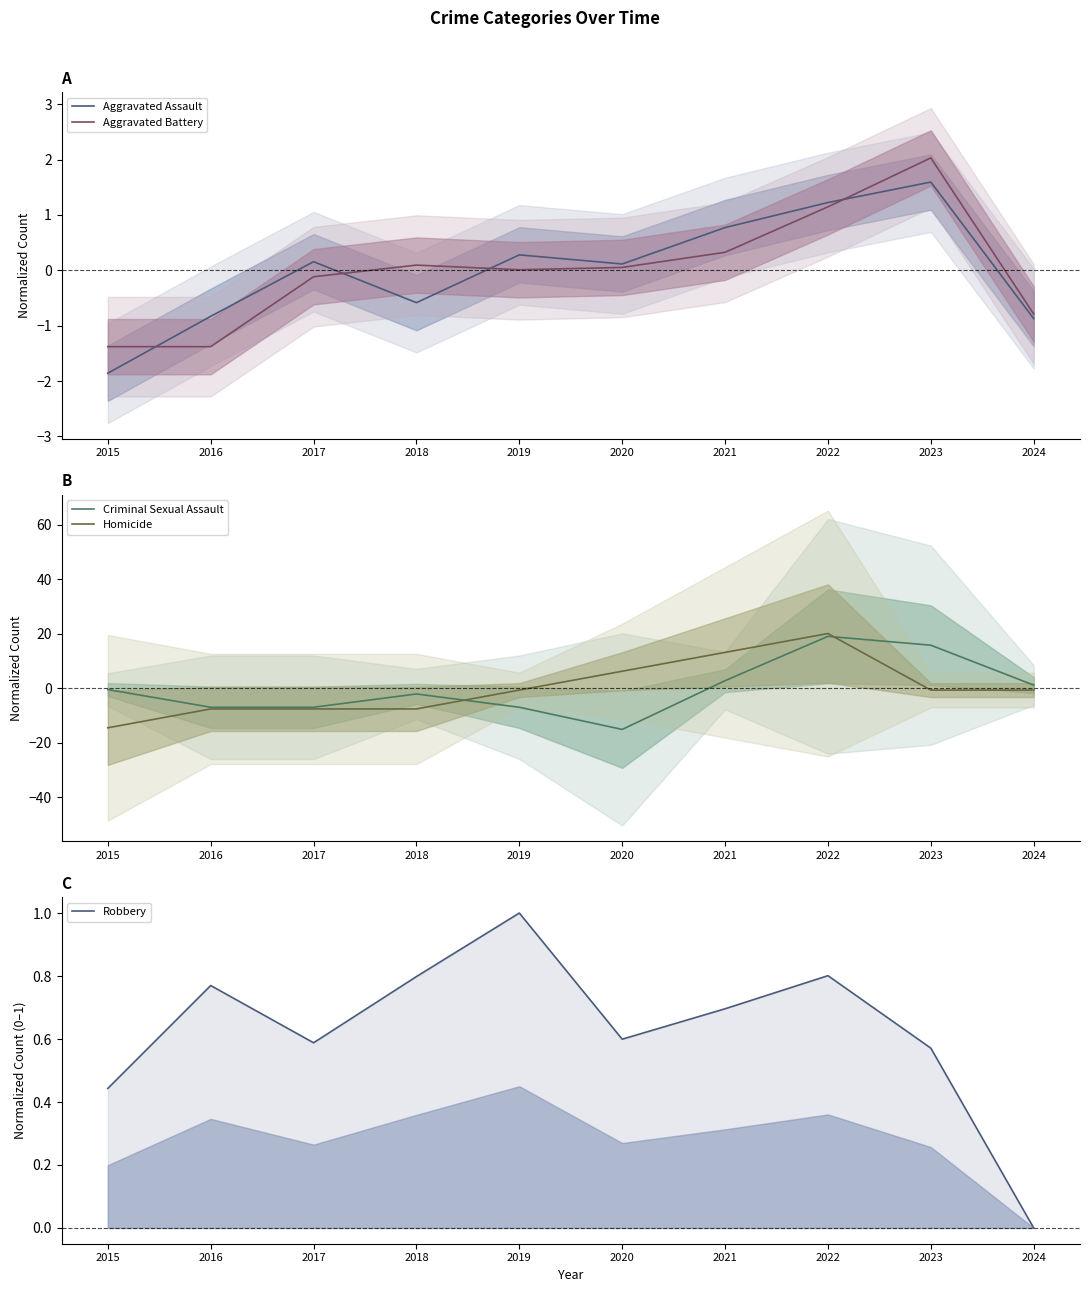

Does the chart have visible grid lines?

No